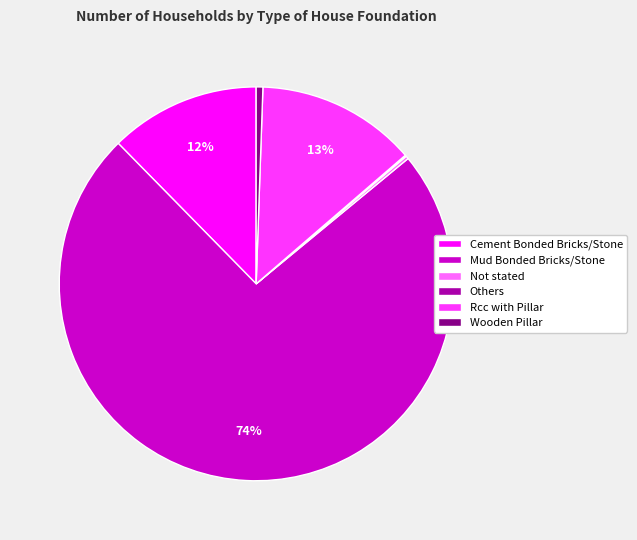

Is the sum of Cement Bonded Bricks/Stone and Wooden Pillar greater than half?

No